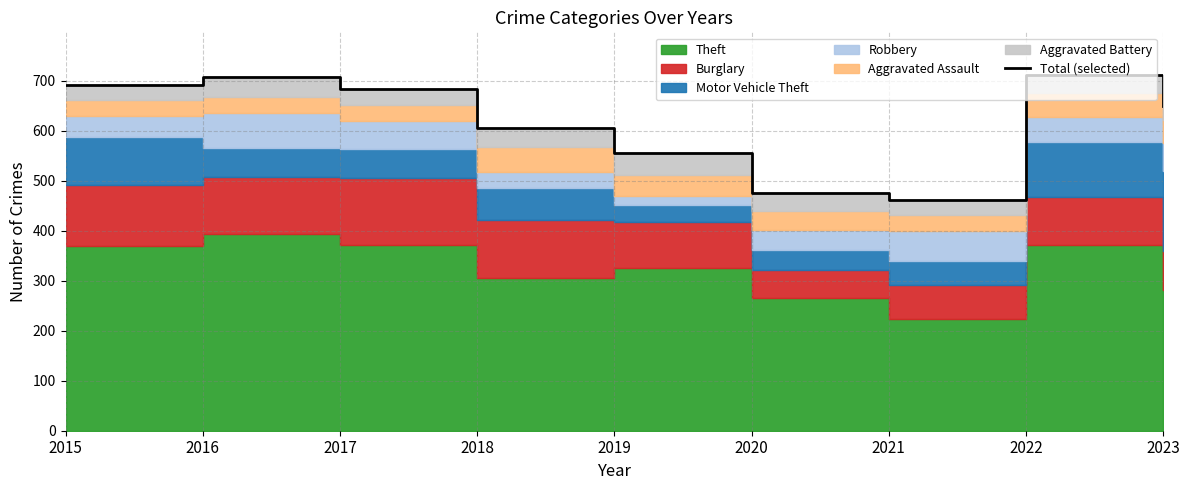

How many points are higher than both their immediate neighbors (excluding endpoints)?

2